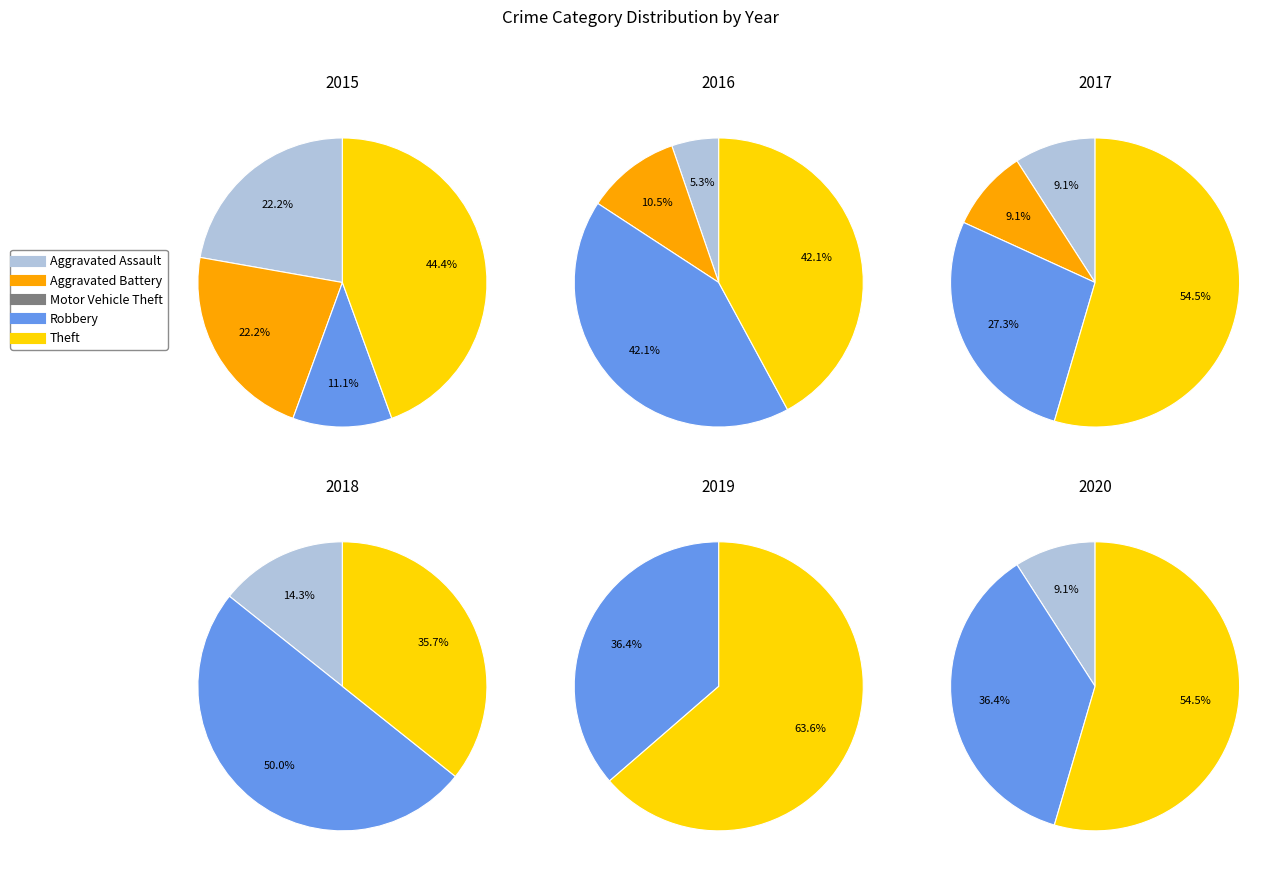

True or false: Total accounts for 58% of the total.

False